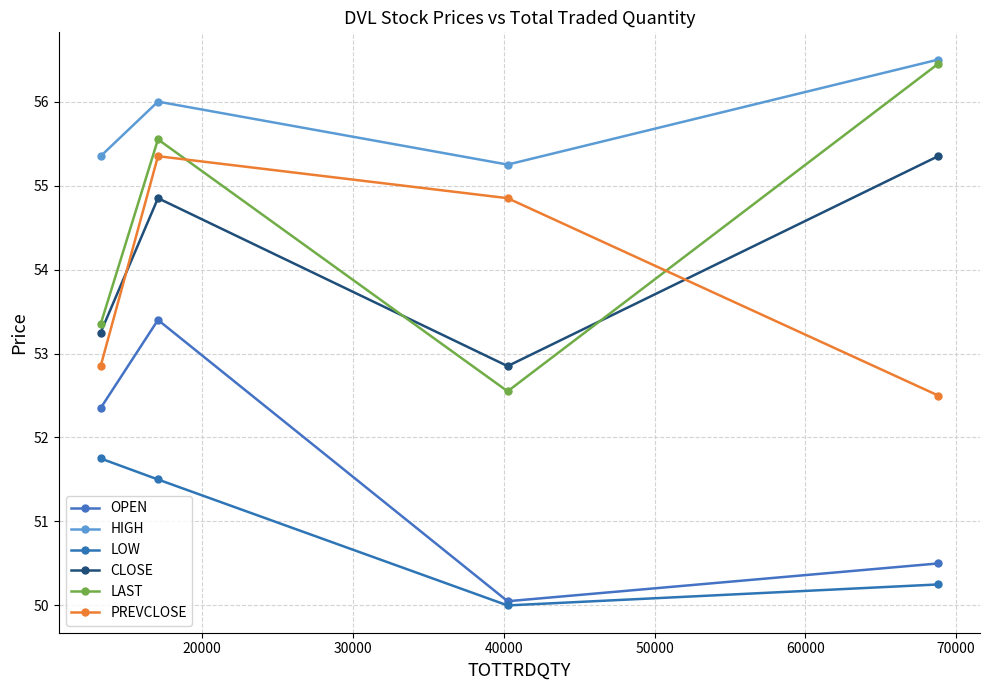

What is the value of the OPEN point at the 4th from the left?

50.5